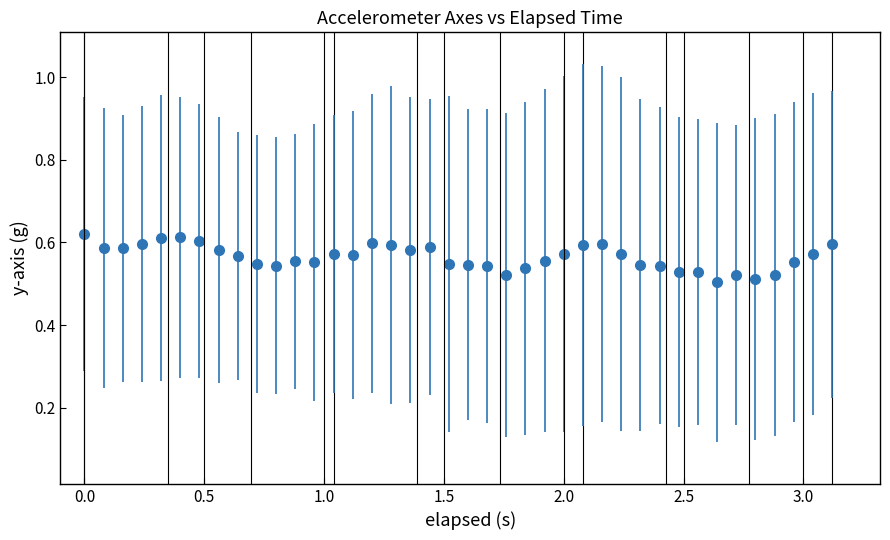

True or false: the data has more than 1 interior local peaks.

True